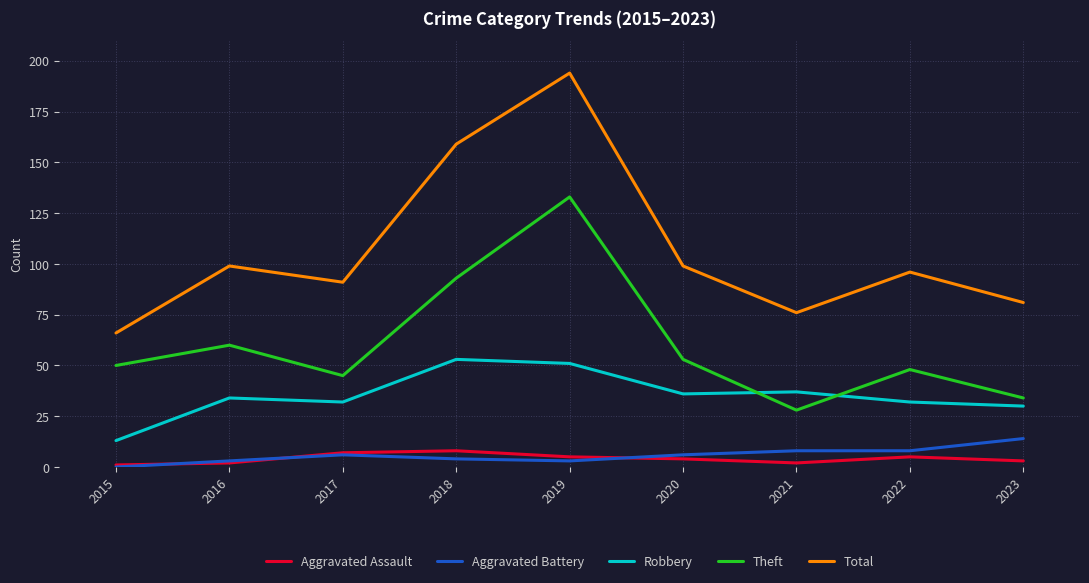

Which series has the widest spread of values?

Total